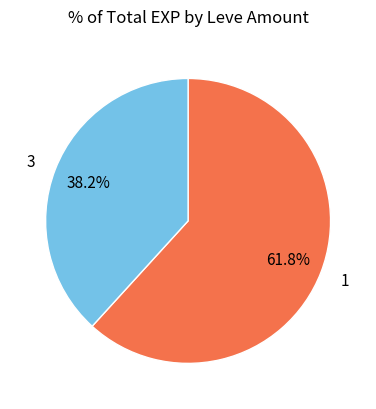

Approximately how many times larger is the value at 3 compared to 1?

0.6